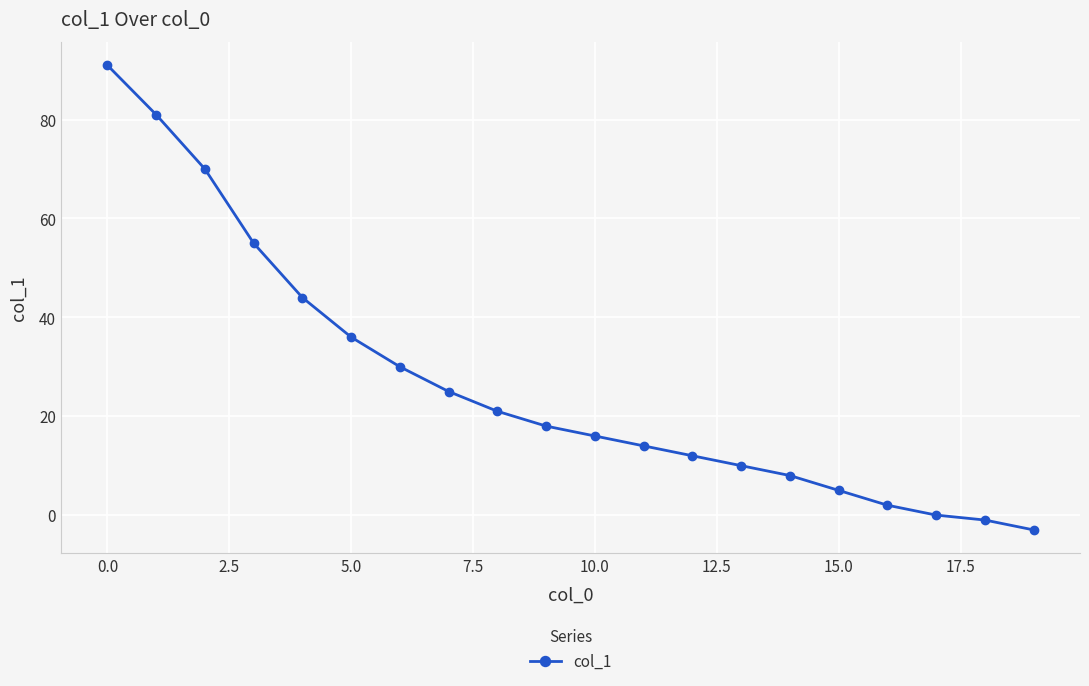

What is the sum of all values?

534